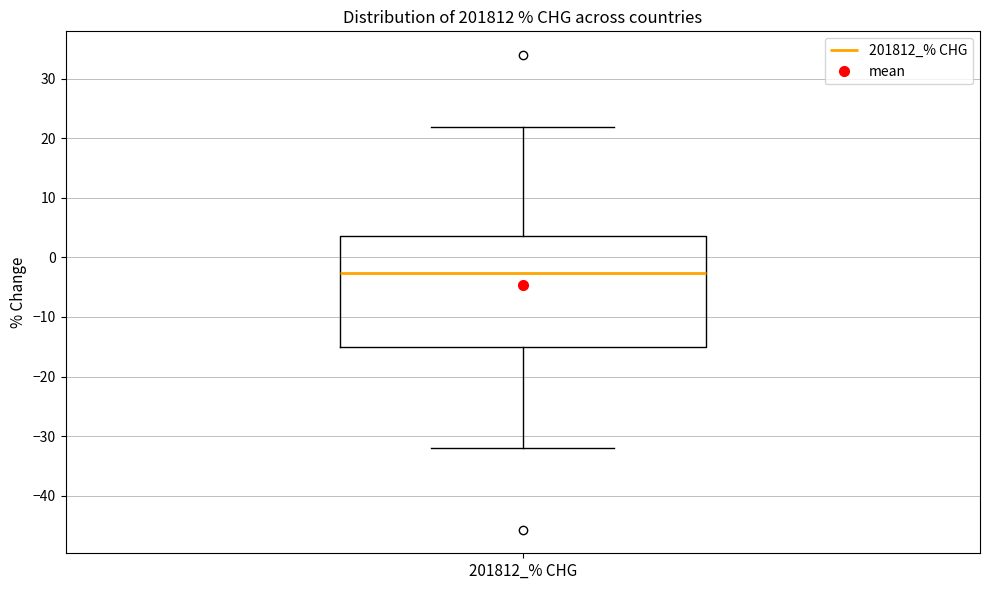

Transcribe this box plot: give where the median line is, the range the box spans, and where the two whiskers end, as read against the y-axis. The values are not printed on the chart, so give them approximately, as read against the axis.

median -3, box -15 to 4, whiskers -32 to 22